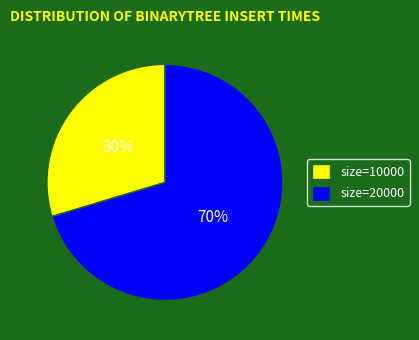

Which has a higher value, size=20000 or size=10000?

size=20000